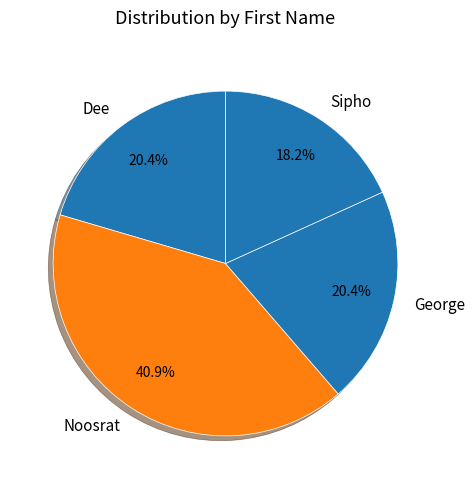

Which category has the smallest portion of the pie?

Sipho